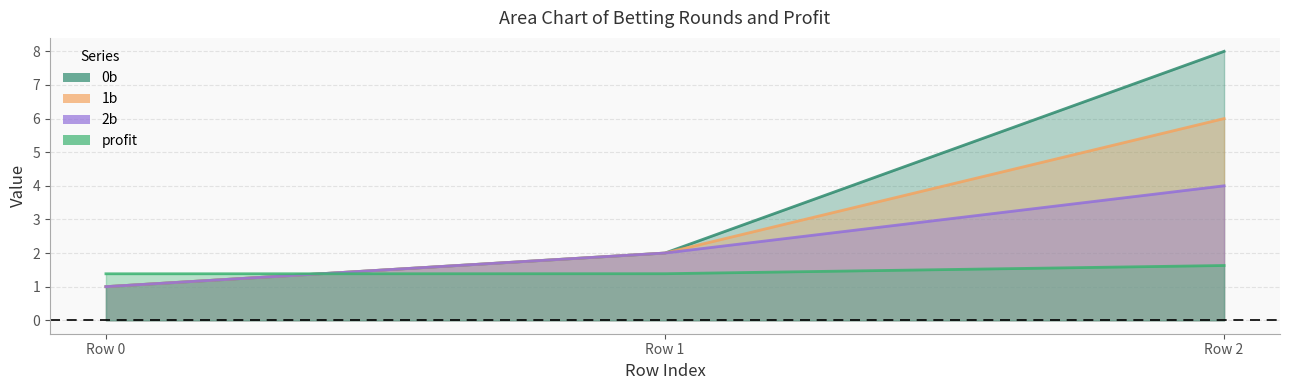

How many data points in 2b are less than 2?

1